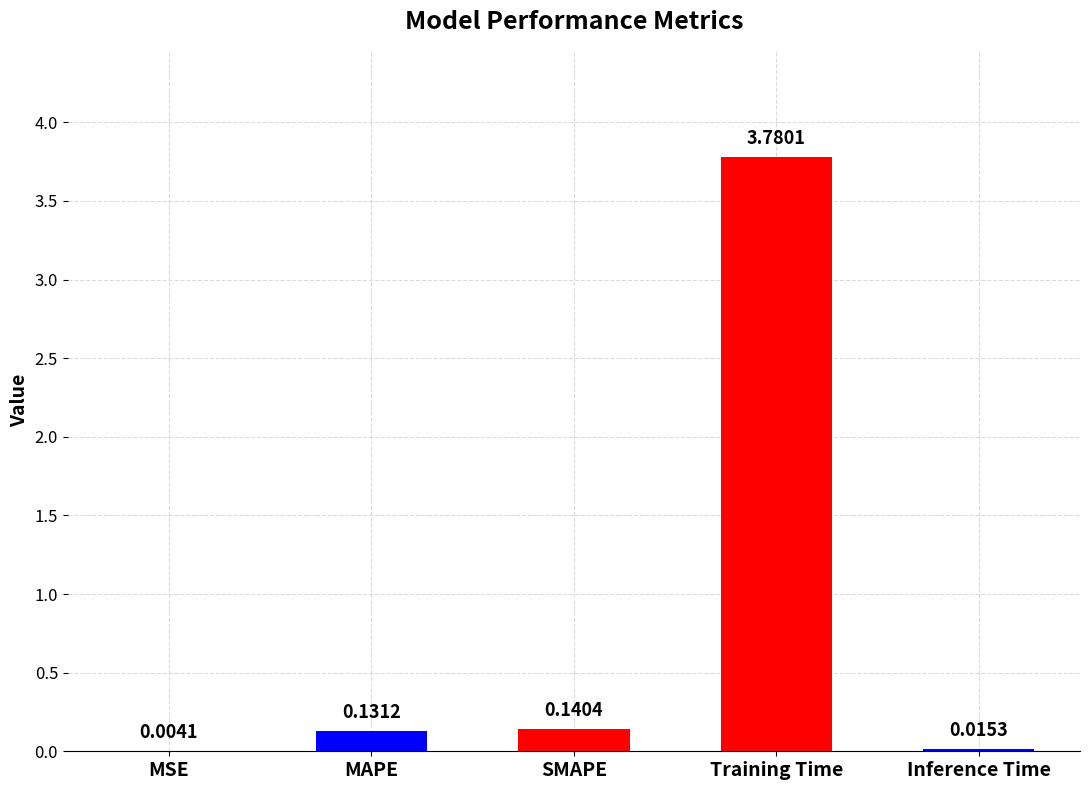

Which label corresponds to the largest value in the chart?

Training Time